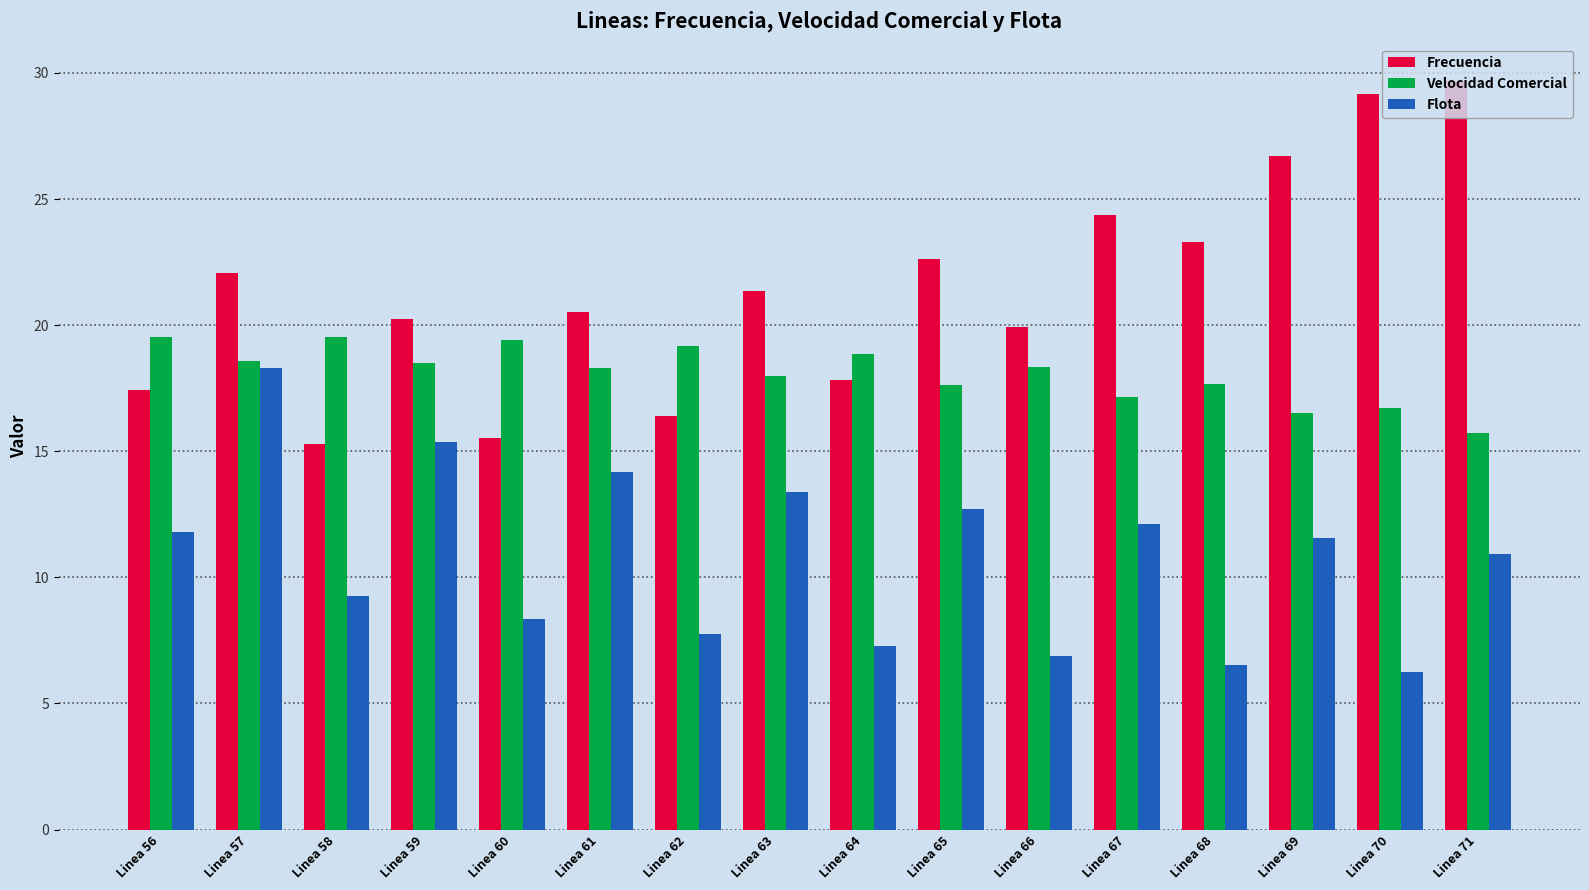

What is the total value across all series at Linea 69?

54.8